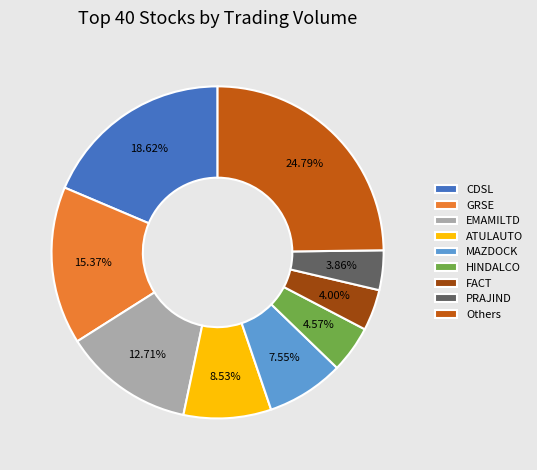

Count the number of slices in the pie.

9